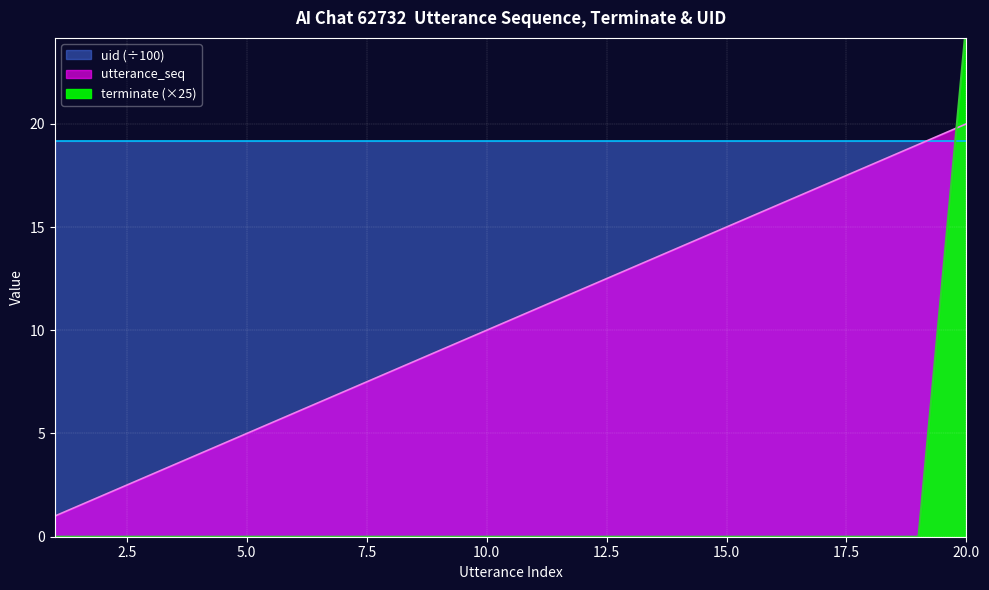

True or false: utterance_seq has more than 1 interior local peaks.

False